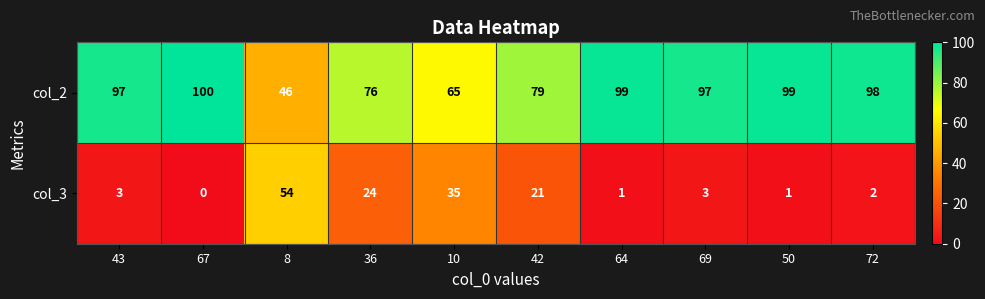

How many values in the col_2 series are below 97?

4